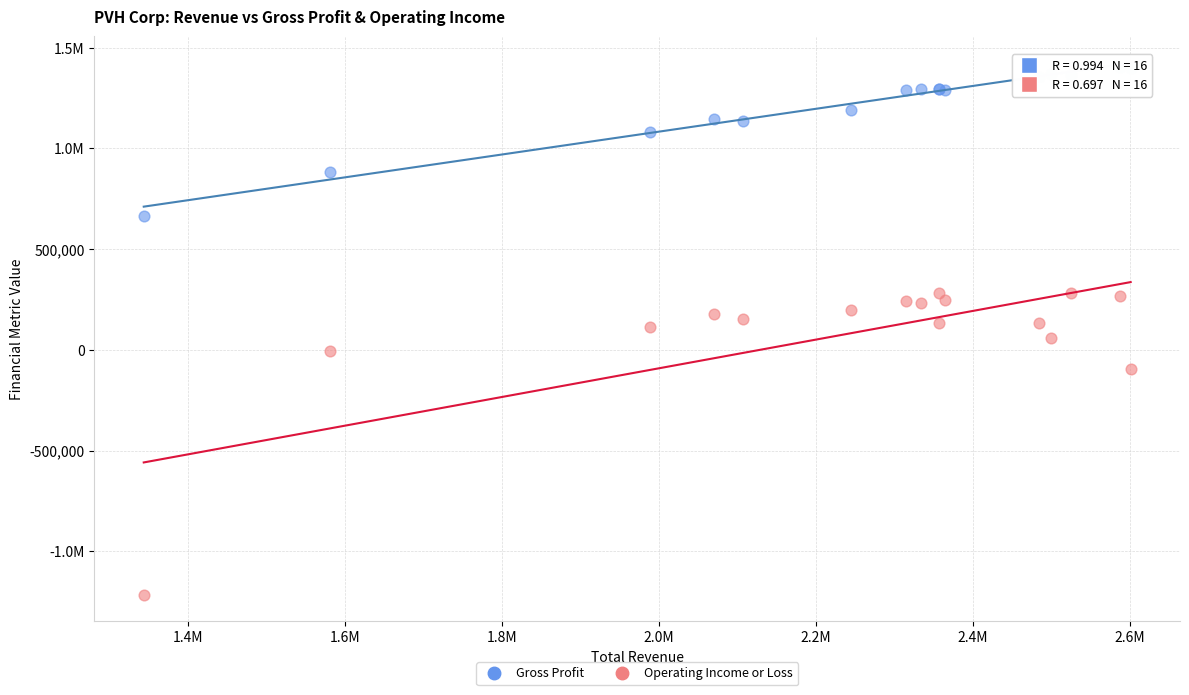

What are all the series names shown in the legend?

Gross Profit, Operating Income or Loss